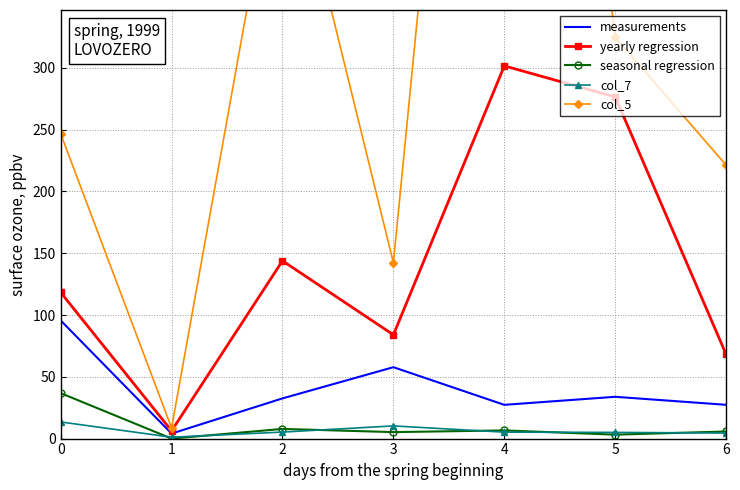

Which series changed the most between 0 and 4?

col_5